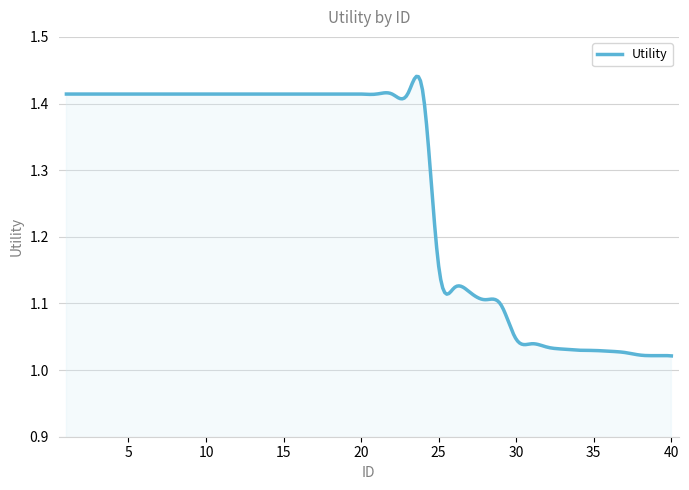

What is the difference between the maximum and minimum values?

0.4